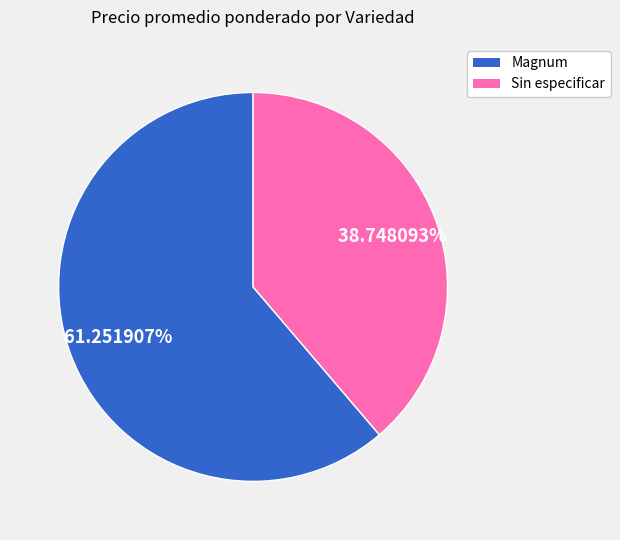

What is the ratio of the value at Sin especificar to the value at Magnum?

0.6